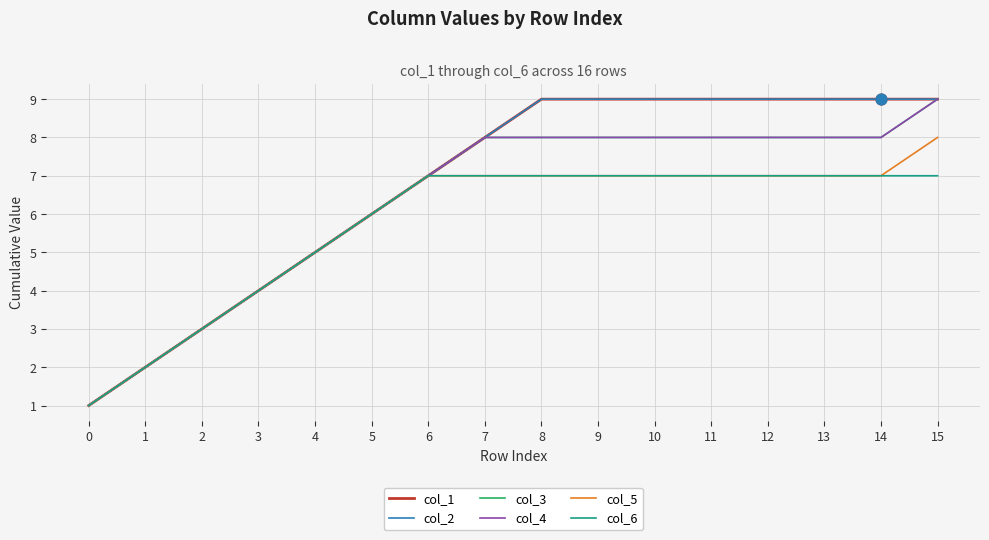

At which category is the sum across all series the highest?

15